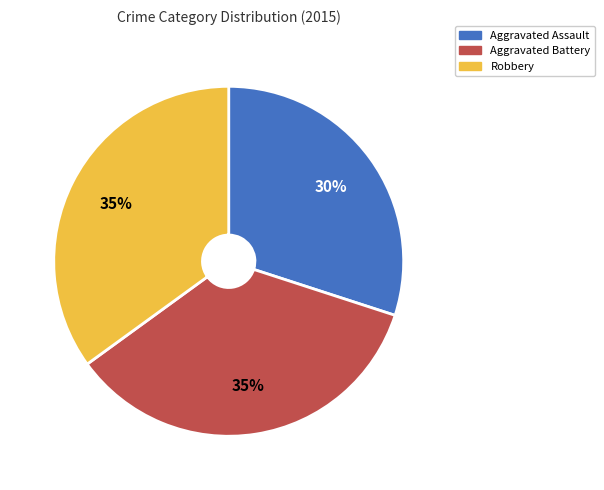

Which category has the smallest portion of the pie?

Aggravated Assault